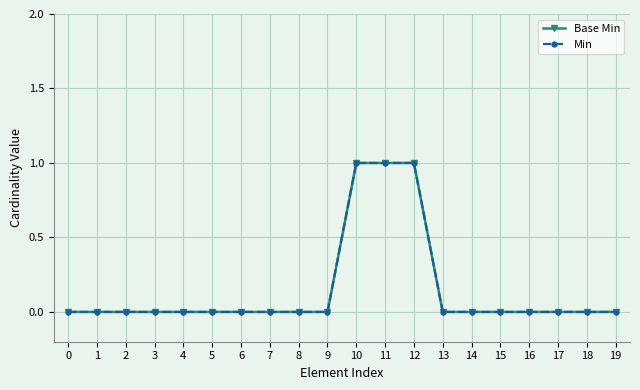

Does the chart have visible grid lines?

Yes